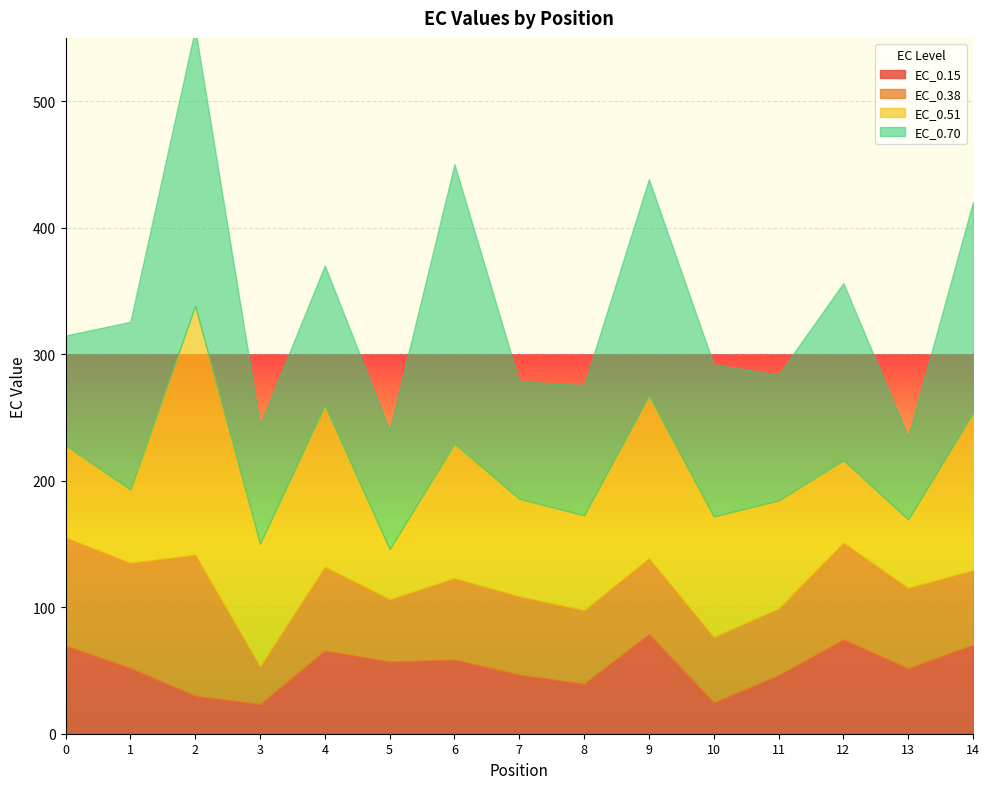

Is it true that EC_0.15 equals 62.3 at 8?

False